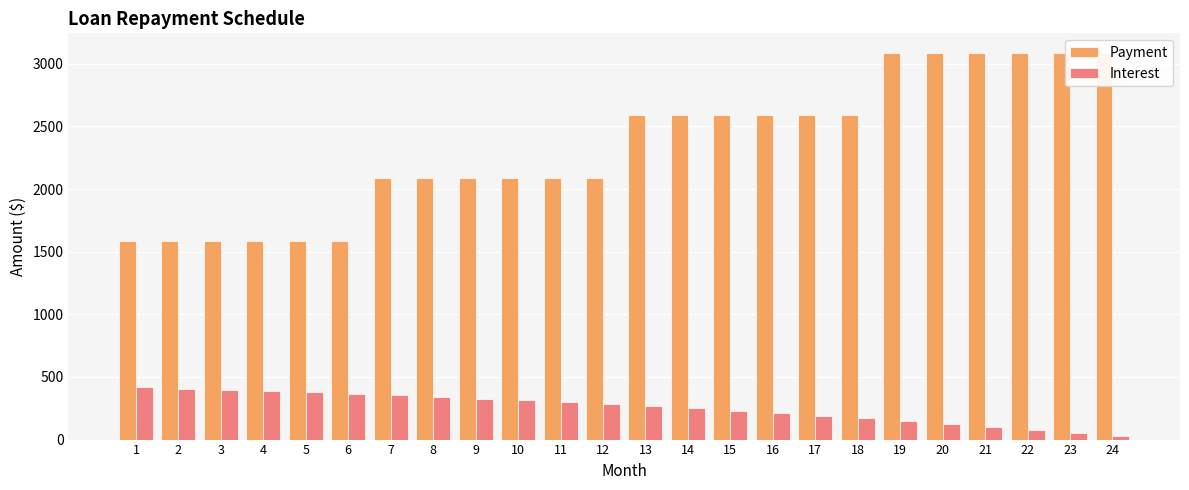

Which series changed the most between 8 and 10?

Interest